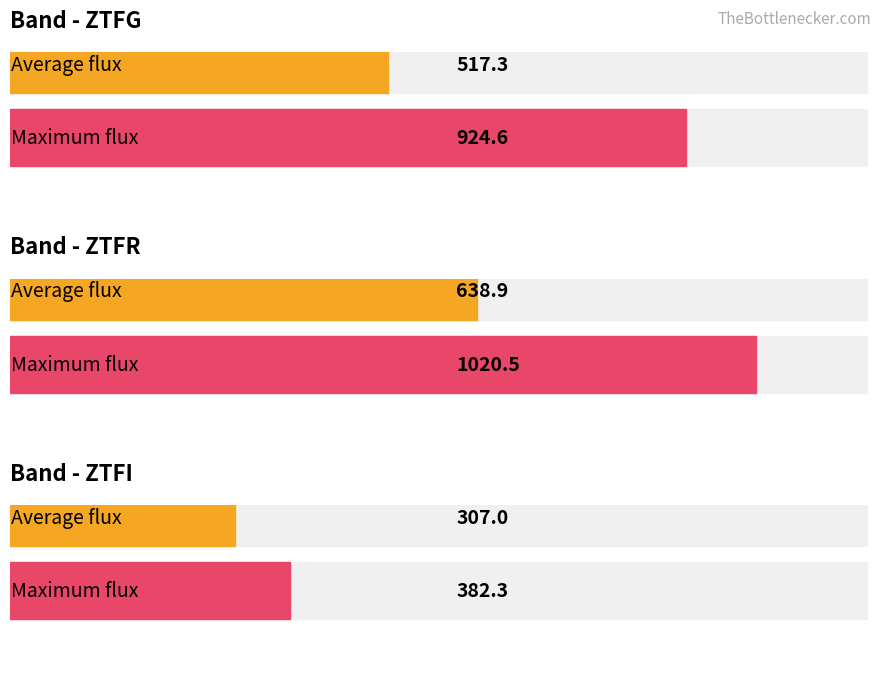

True or false: ztfg has a value of 902.1 at ztfg.

False